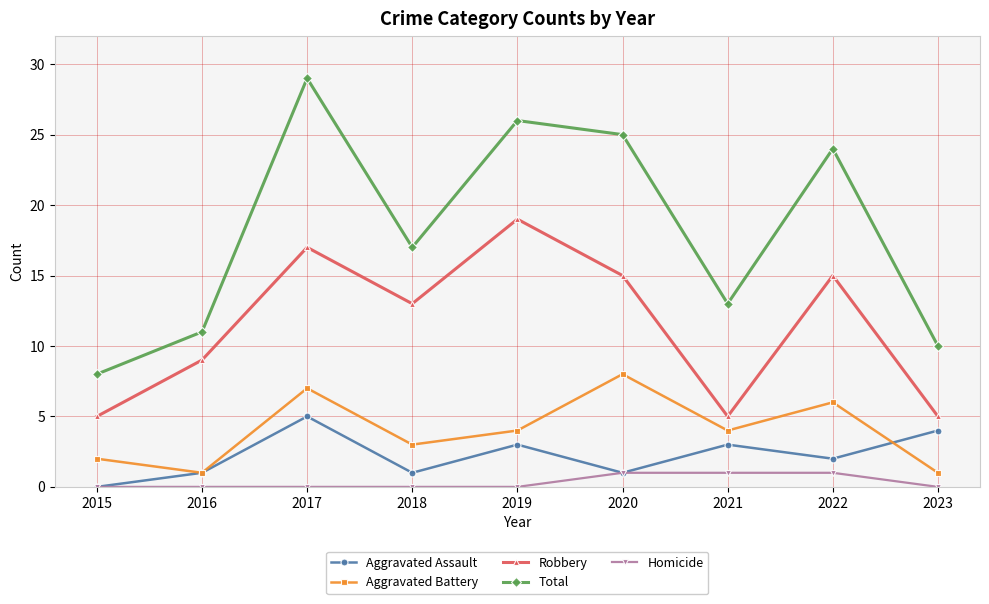

True or false: Aggravated Assault and Robbery cross at least once.

False